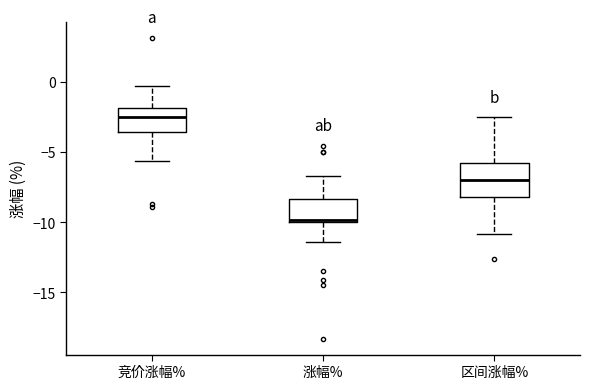

Comparing the boxes themselves (not the whiskers), which one is the tallest?

区间涨幅%